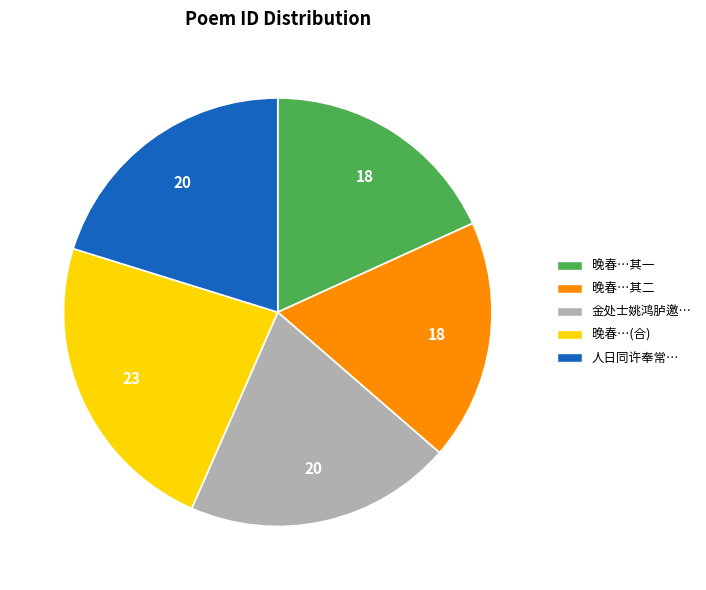

True or false: 晚春…(合) accounts for 11% of the total.

False